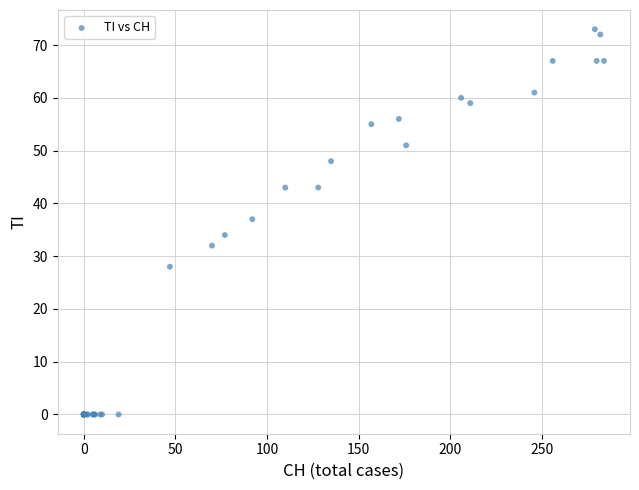

What Y value in the scatter plot is closest to 36?

37